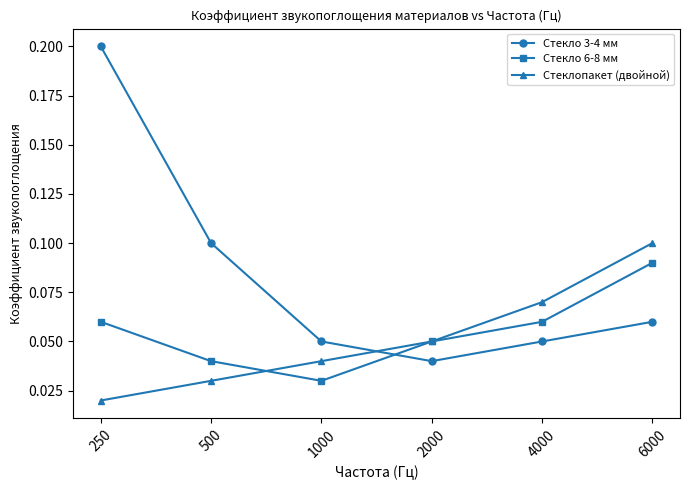

Which series has the widest spread of values?

Стекло 3-4 мм